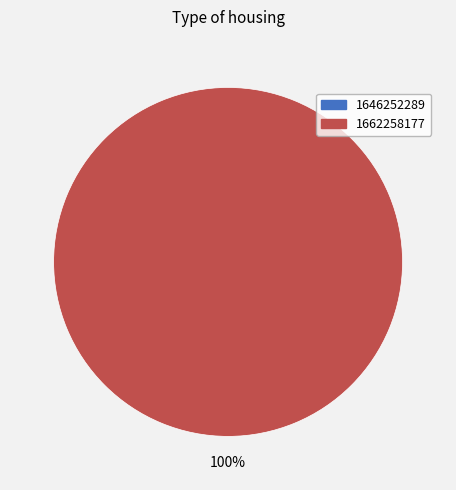

Is it true that 1662258177 is 99% of the pie?

False